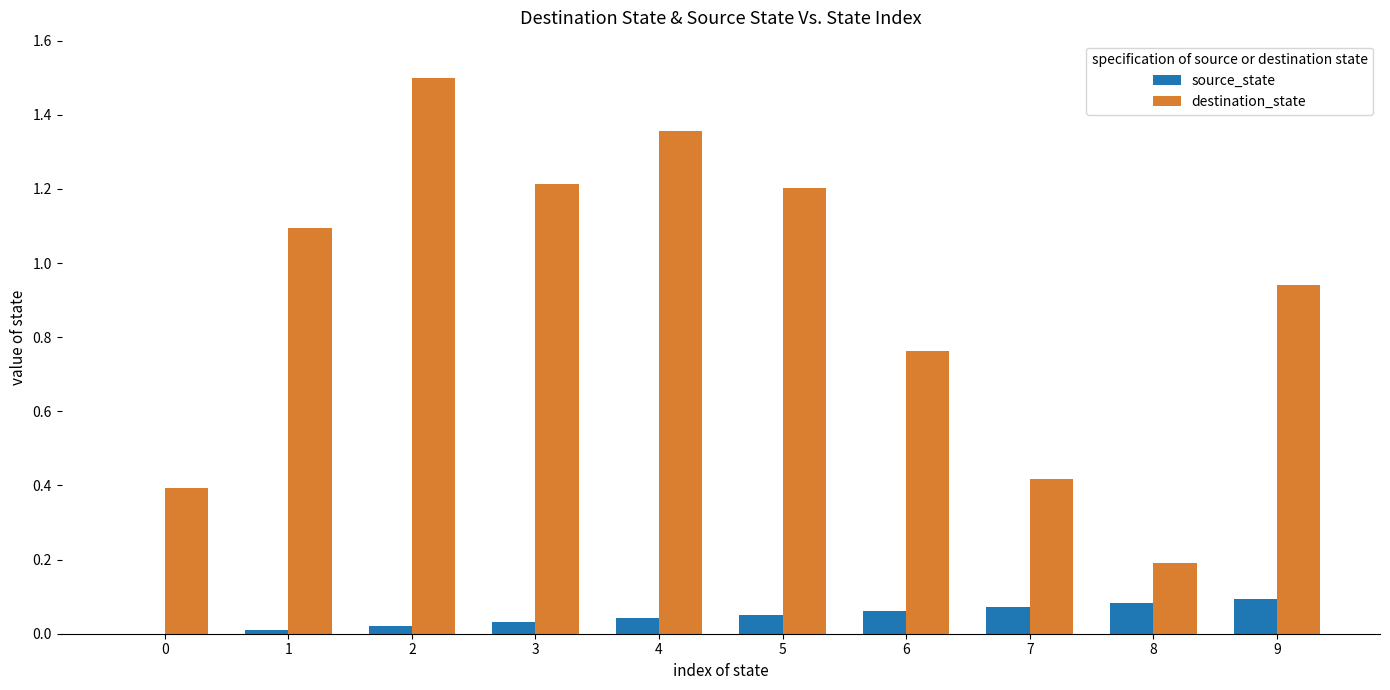

What is the greatest value displayed?

1.5